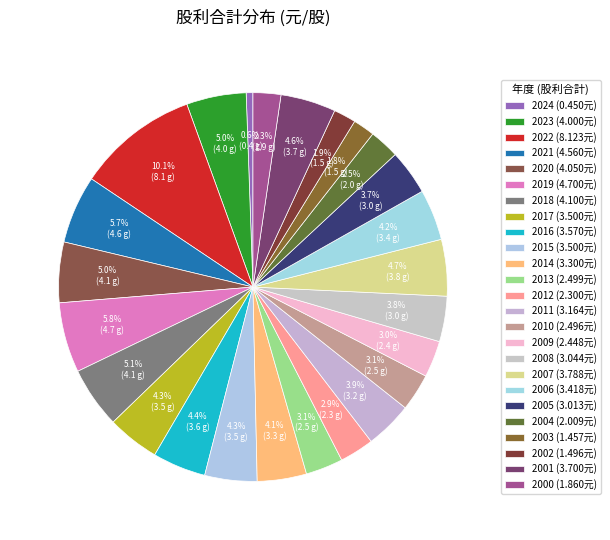

Count the number of slices in the pie.

25